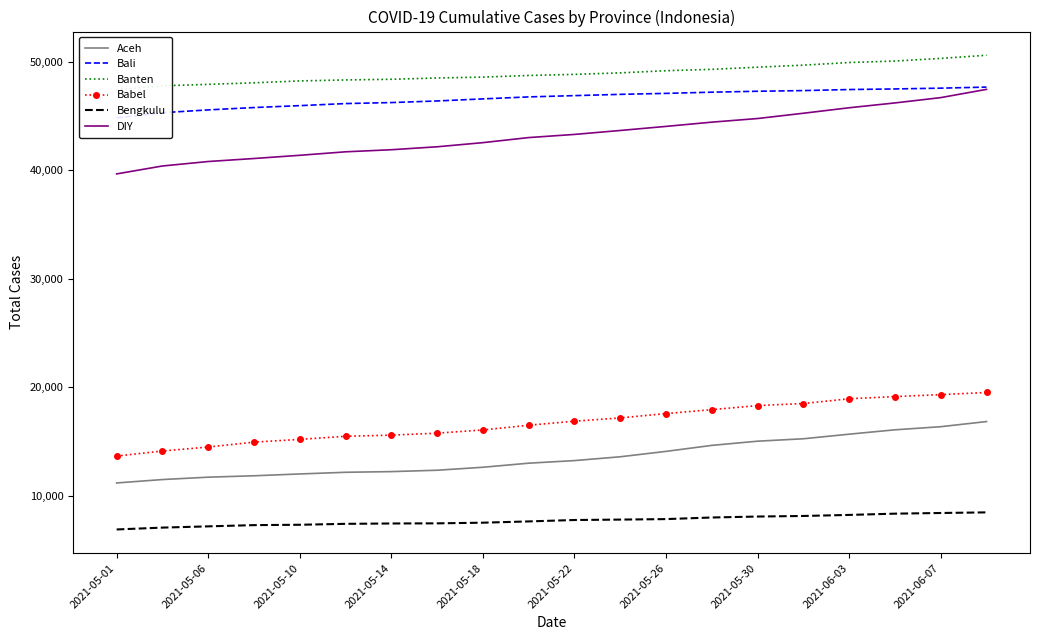

What is the difference between the maximum and minimum values in the DIY series?

7788